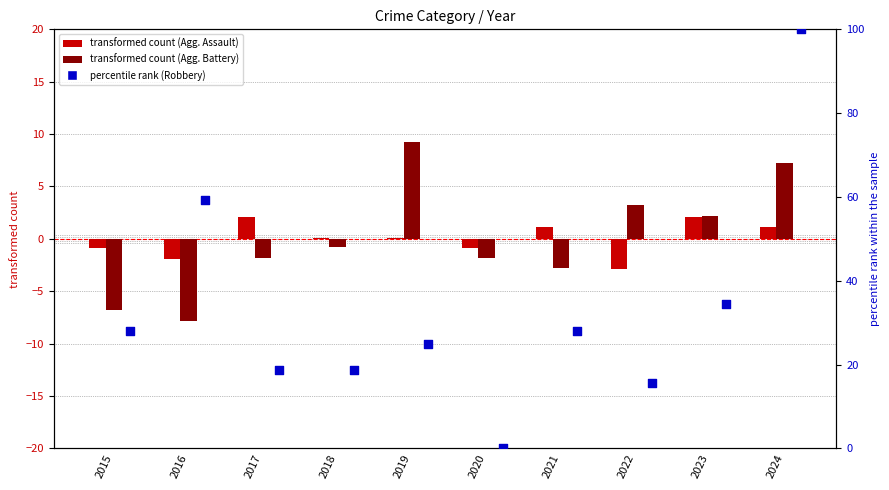

At how many categories does at least one series exceed 60?

1